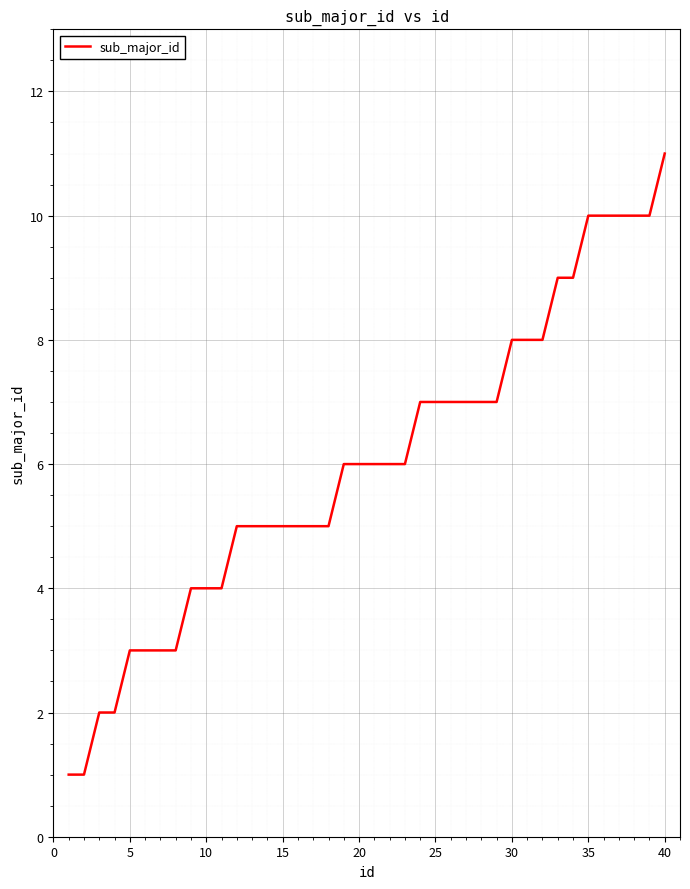

What is the greatest value displayed?

11